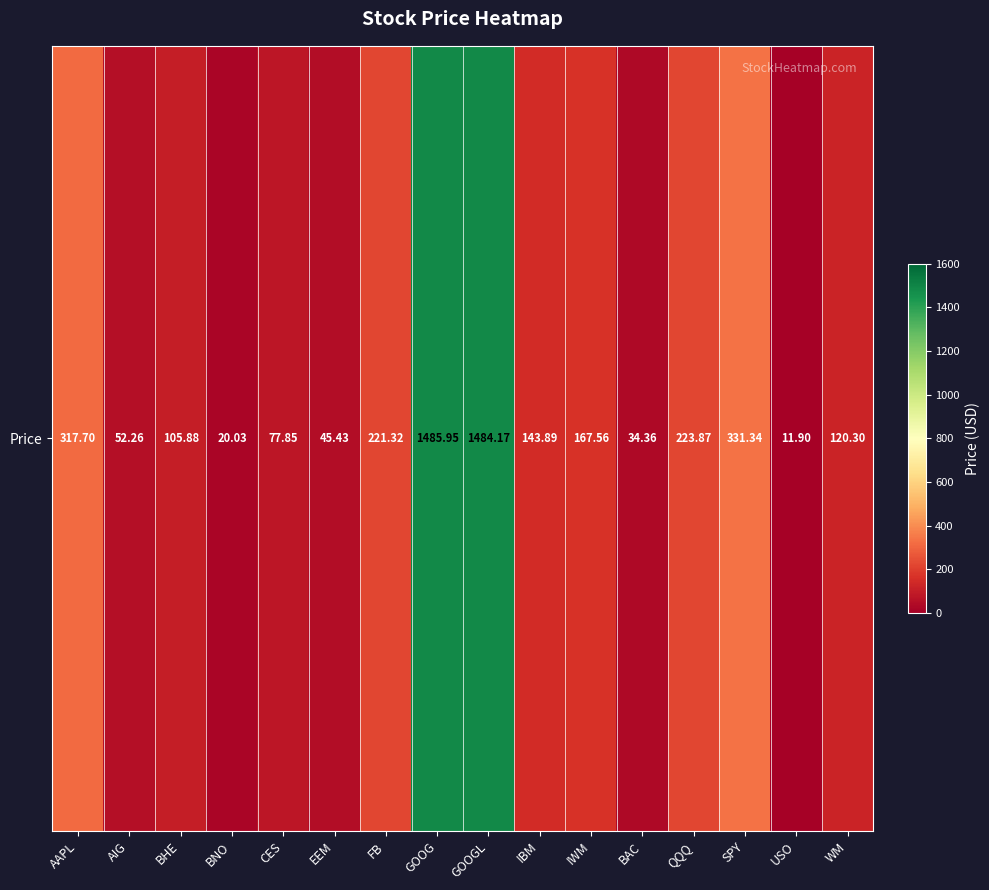

What is the minimum value shown in the chart?

11.9